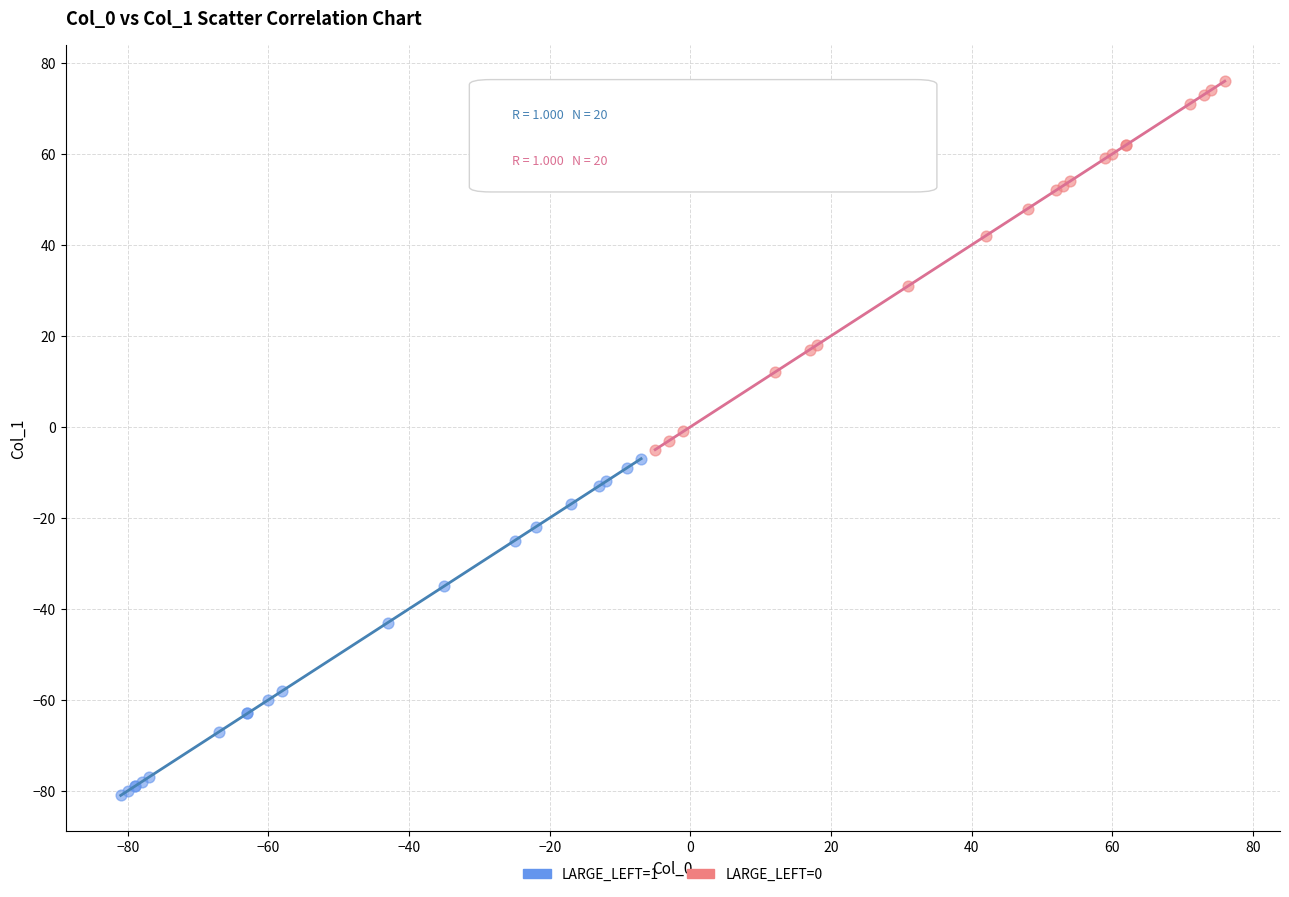

Which series contains the highest Y value?

LARGE_LEFT=0